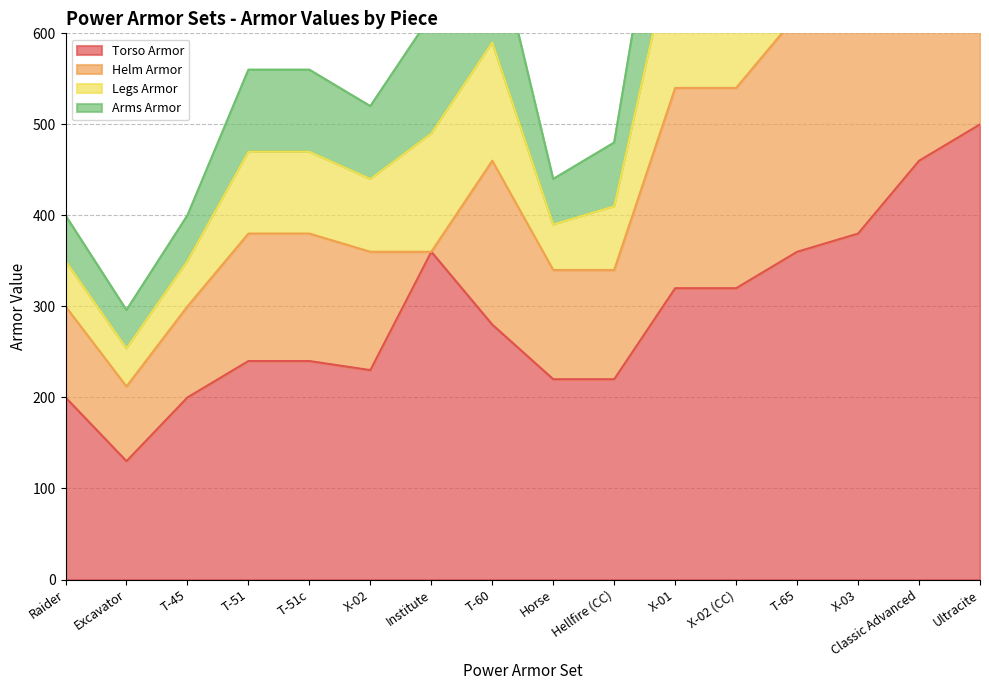

What is the minimum value for Torso Armor?

130